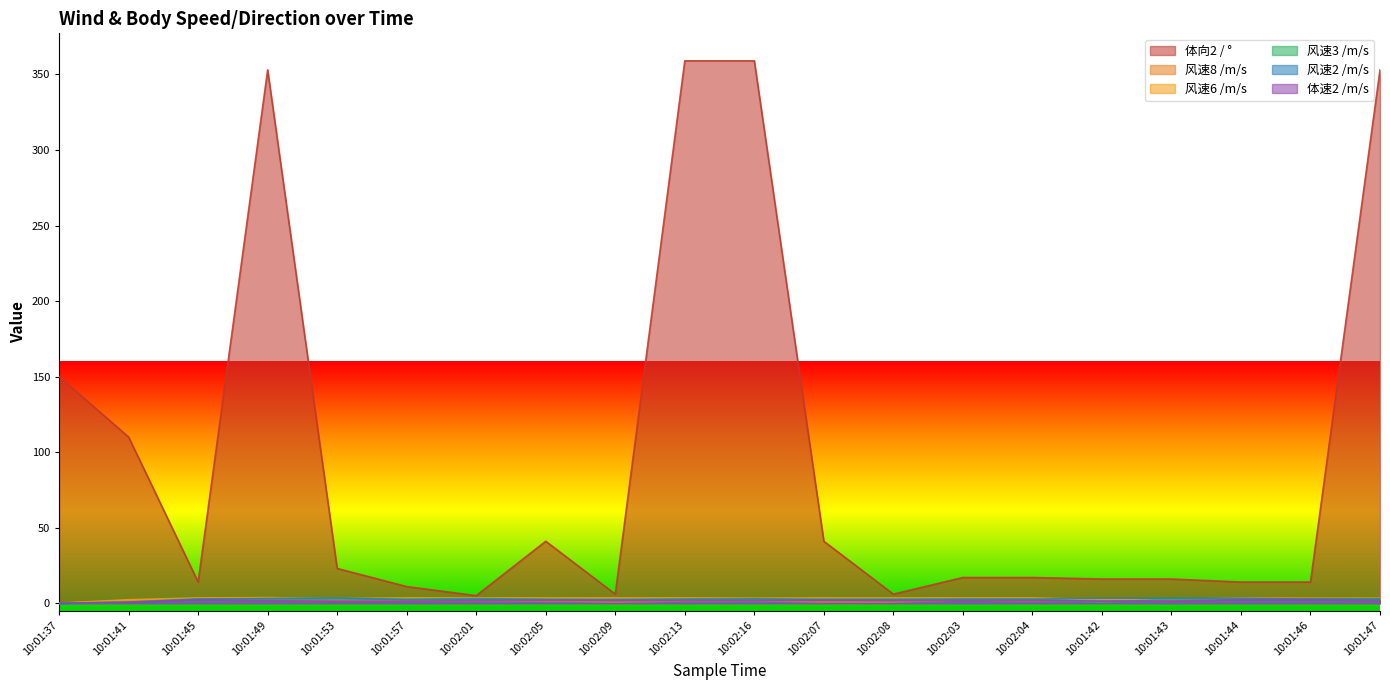

Is it true that 风速6 /m/s equals 3.3 at 10:02:16?

True